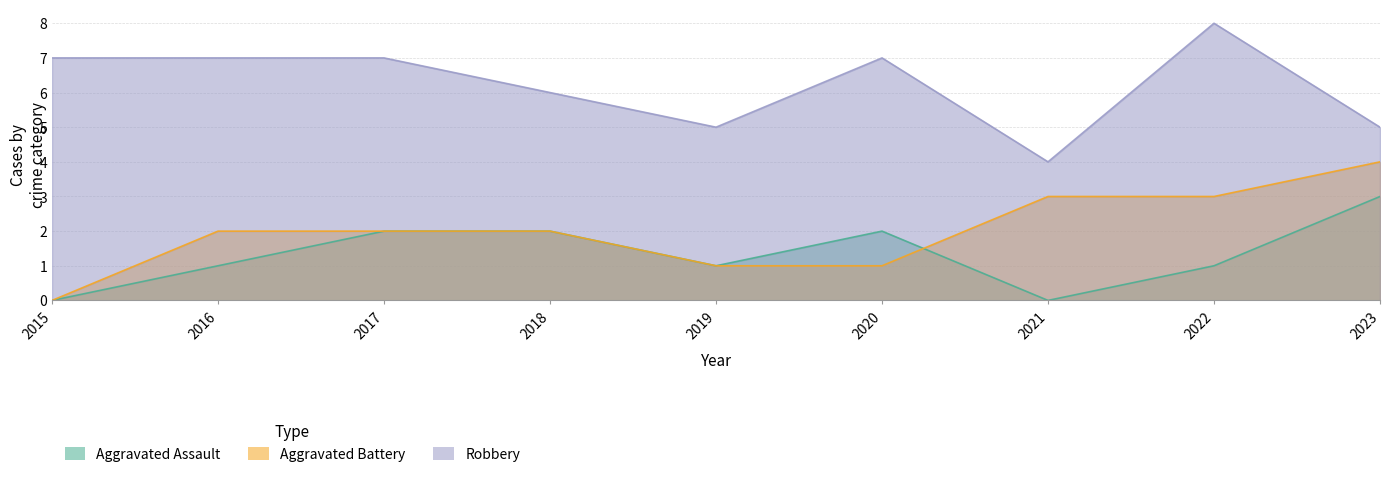

At which category does the chart reach its minimum across all series?

2015